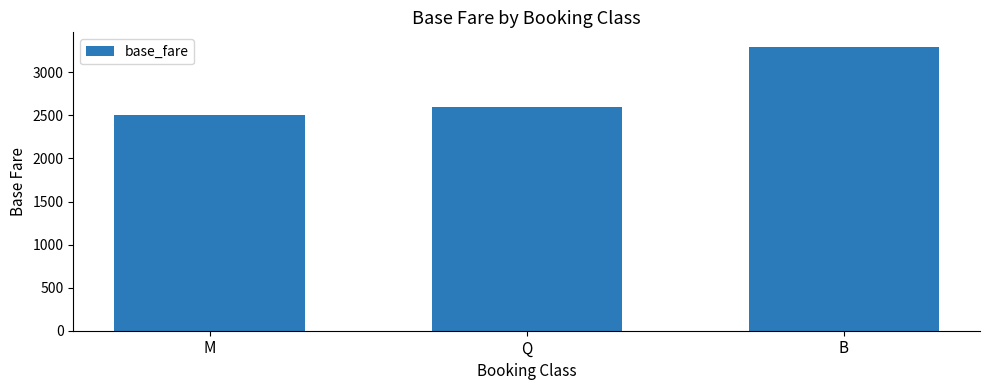

Count the values in the range 2500 to 3300.

3